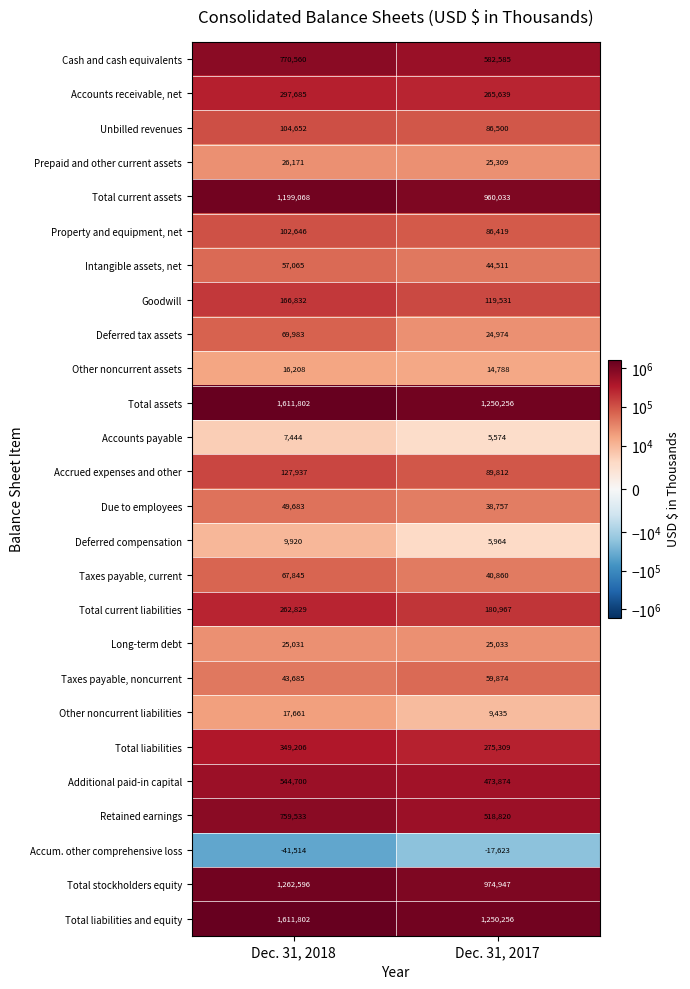

What is the sum of all Due to employees values?

88440